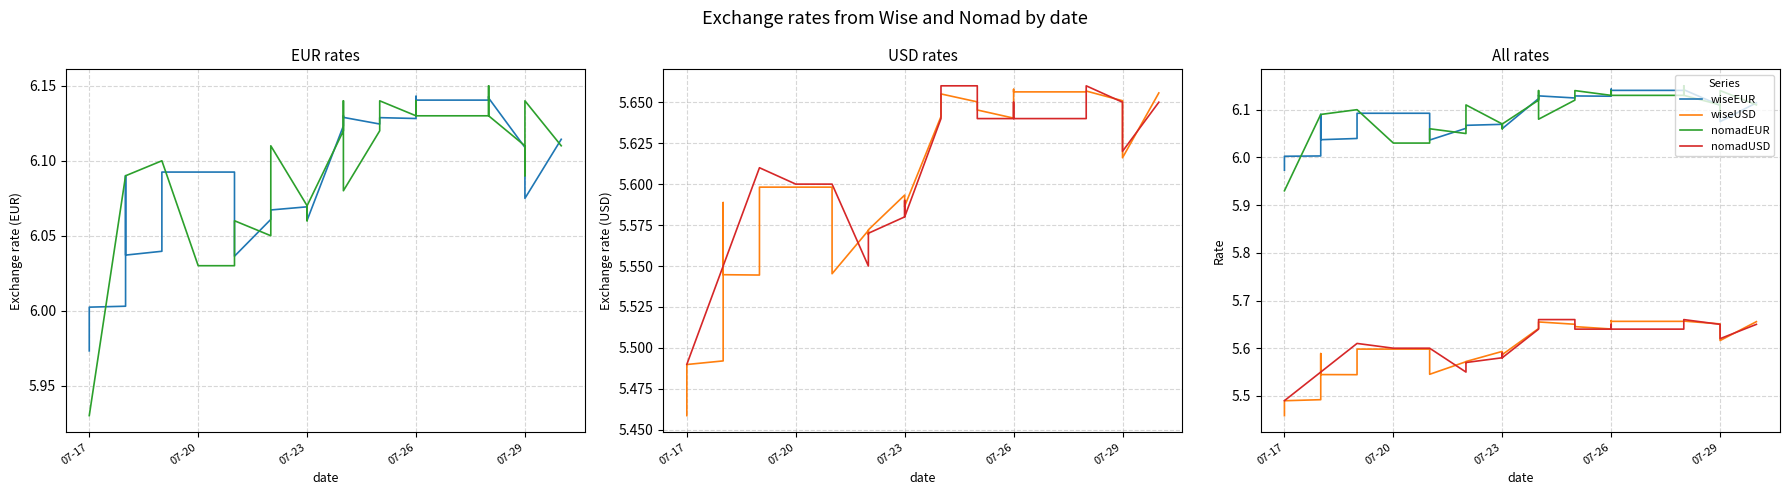

Reading left to right, what are all the values shown in this chart?

wiseEUR: 6.0	6.0	6.0	6.0	6.1	6.0	6.0	6.1	6.1	6.1	6.1	6.1	6.1	6.1	6.0	6.1	6.1	6.1	6.1	6.1	6.1	6.1	6.1	6.1	6.1	6.1	6.1	6.1	6.1	6.1	6.1	6.1	6.1	6.1	6.1	6.1	6.1	6.1	6.1	6.1
nomadEUR: 5.9	5.9	5.9	6.1	6.1	6.1	6.1	6.1	6.1	6.0	6.0	6.0	6.0	6.0	6.1	6.0	6.1	6.1	6.1	6.1	6.1	6.1	6.1	6.1	6.1	6.1	6.1	6.1	6.1	6.1	6.1	6.1	6.1	6.1	6.2	6.1	6.1	6.1	6.1	6.1
wiseUSD: 5.5	5.5	5.5	5.5	5.6	5.5	5.5	5.6	5.6	5.6	5.6	5.6	5.6	5.6	5.5	5.6	5.6	5.6	5.6	5.6	5.6	5.6	5.7	5.7	5.7	5.6	5.6	5.6	5.7	5.7	5.7	5.7	5.7	5.7	5.7	5.7	5.7	5.6	5.6	5.7
nomadUSD: 5.5	5.5	5.5	5.5	5.5	5.5	5.6	5.6	5.6	5.6	5.6	5.6	5.6	5.6	5.6	5.5	5.6	5.6	5.6	5.6	5.6	5.6	5.7	5.7	5.7	5.7	5.6	5.6	5.7	5.6	5.6	5.6	5.6	5.6	5.7	5.7	5.7	5.6	5.6	5.7